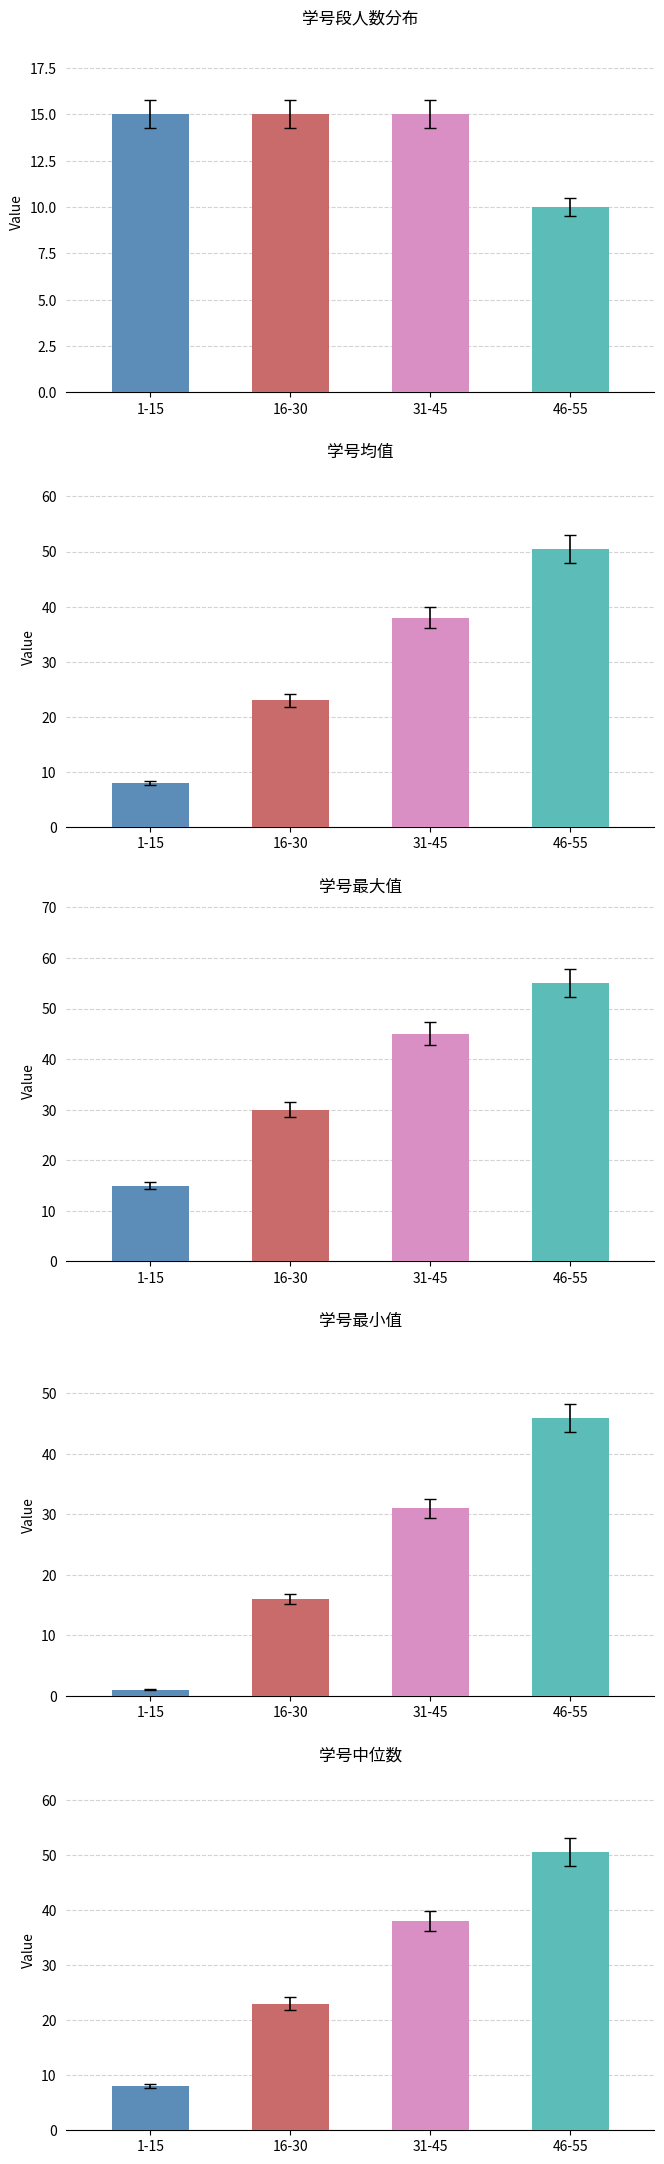

What position from the left is 46-55?

4